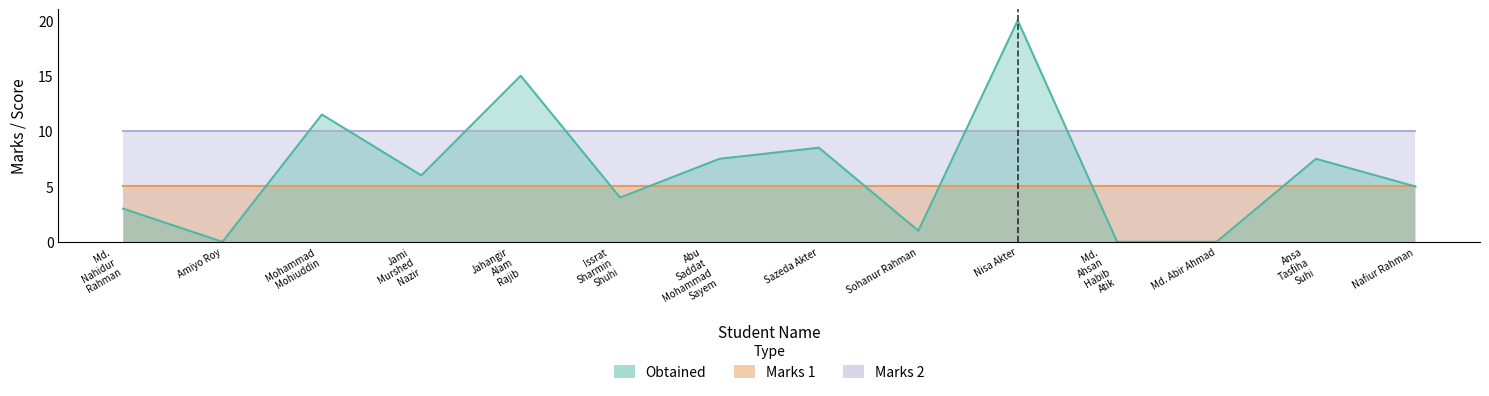

True or false: Marks 2 has more than 2 points higher than both neighbors.

False